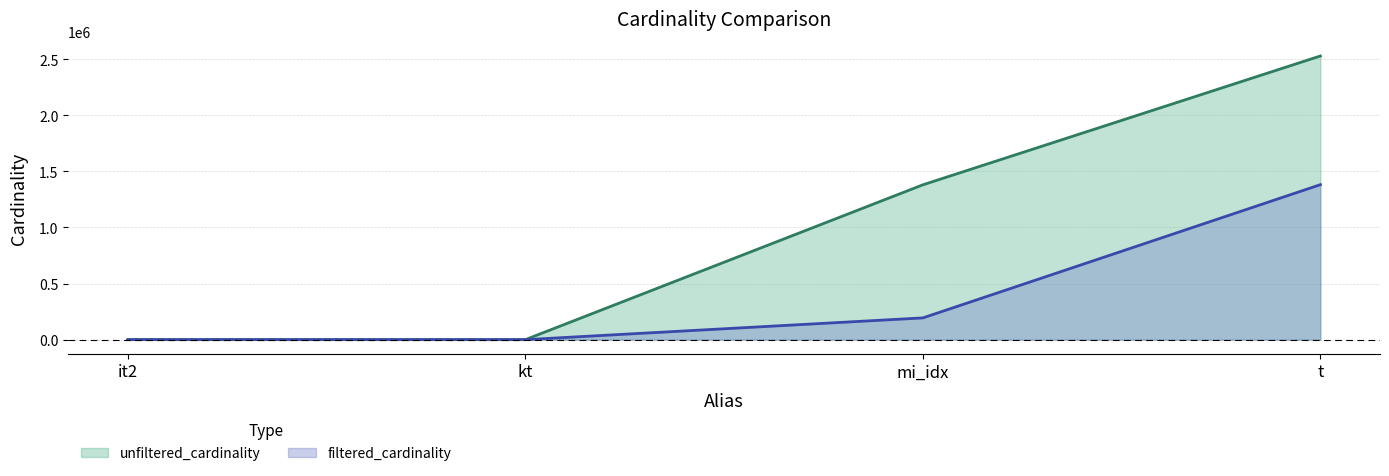

What is the label of the 1st point from the left?

it2